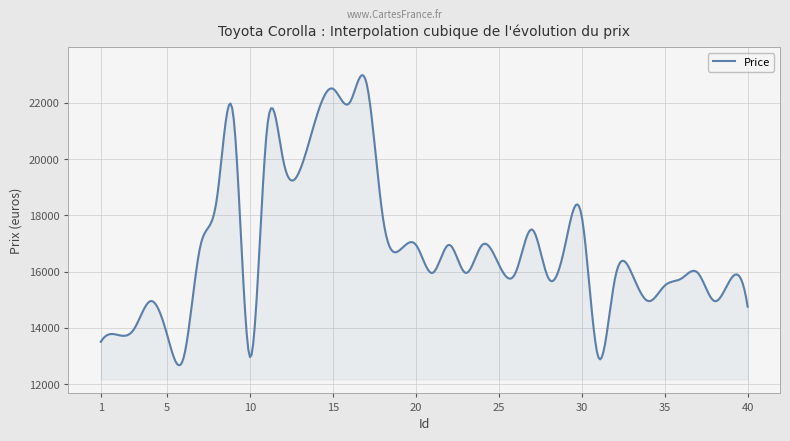

What is the greatest value displayed?

22981.8